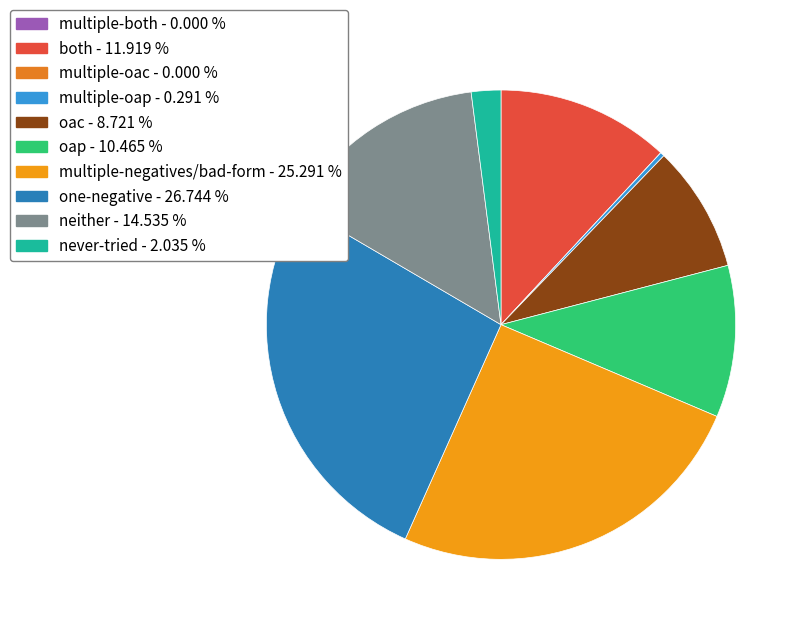

How many slices are in this pie chart?

10